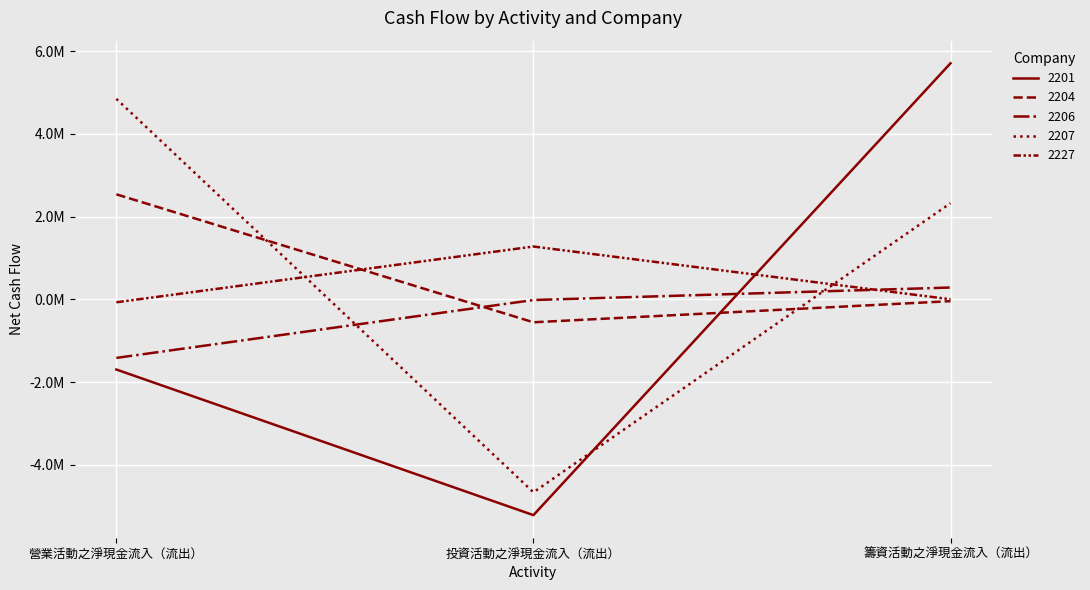

What is the greatest value displayed?

5705734